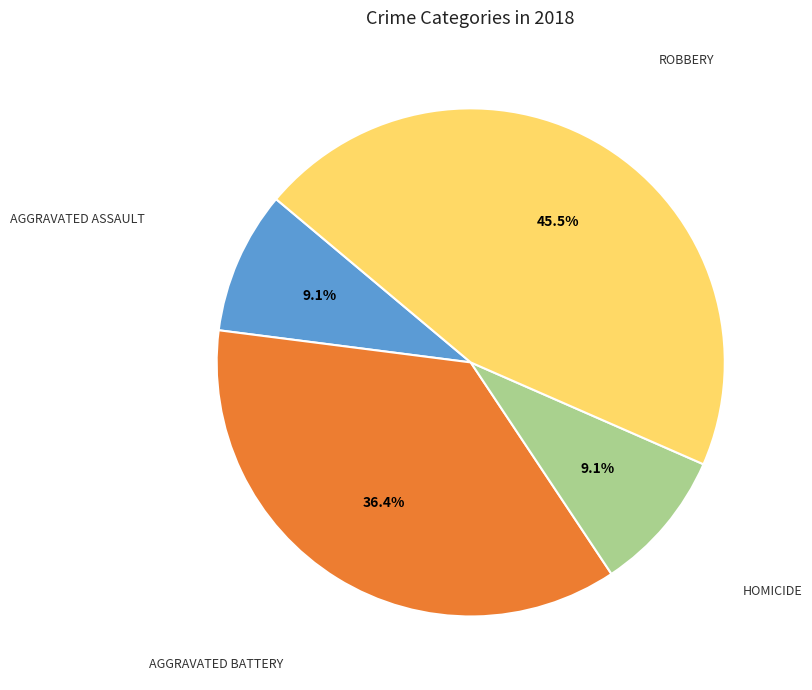

How many segments does this pie chart have?

4